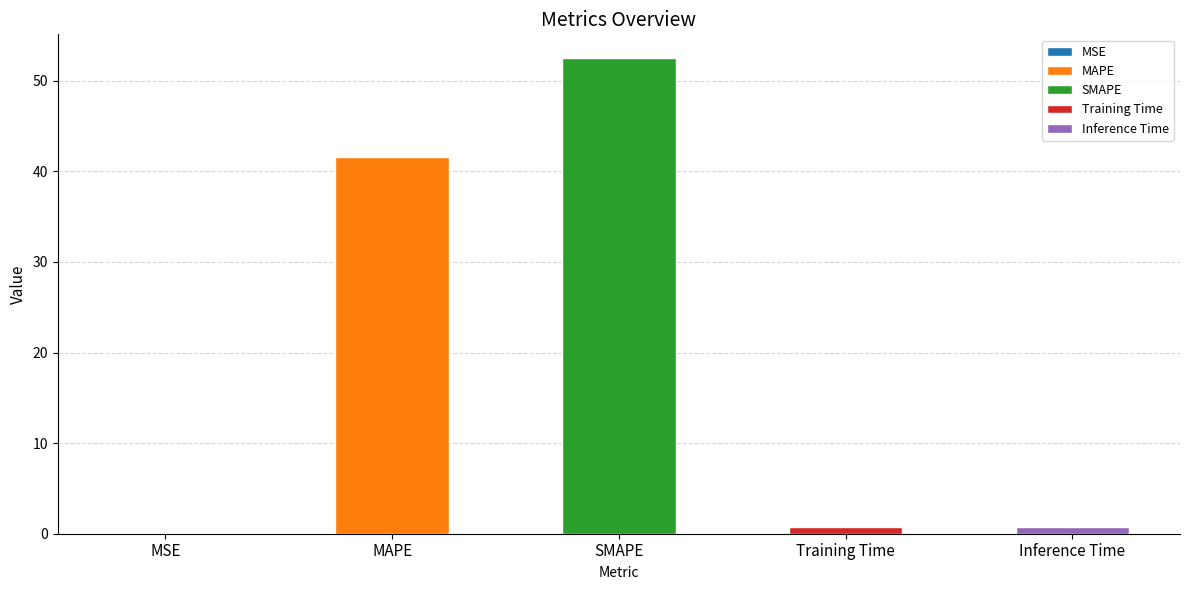

The chart shows a value of 0.0 at MSE. True or false?

True